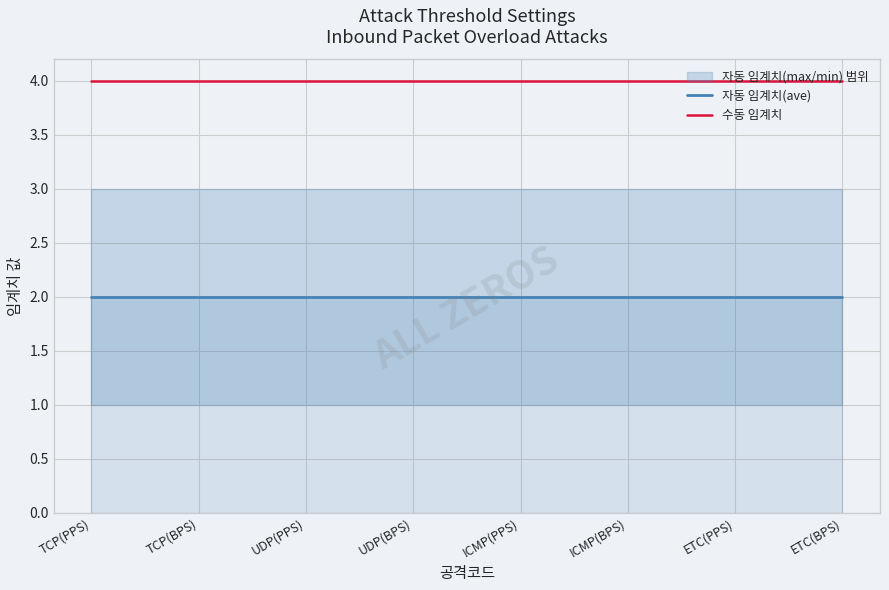

At ETC(PPS), list the series in order from smallest to largest.

자동 임계치(ave), 수동 임계치